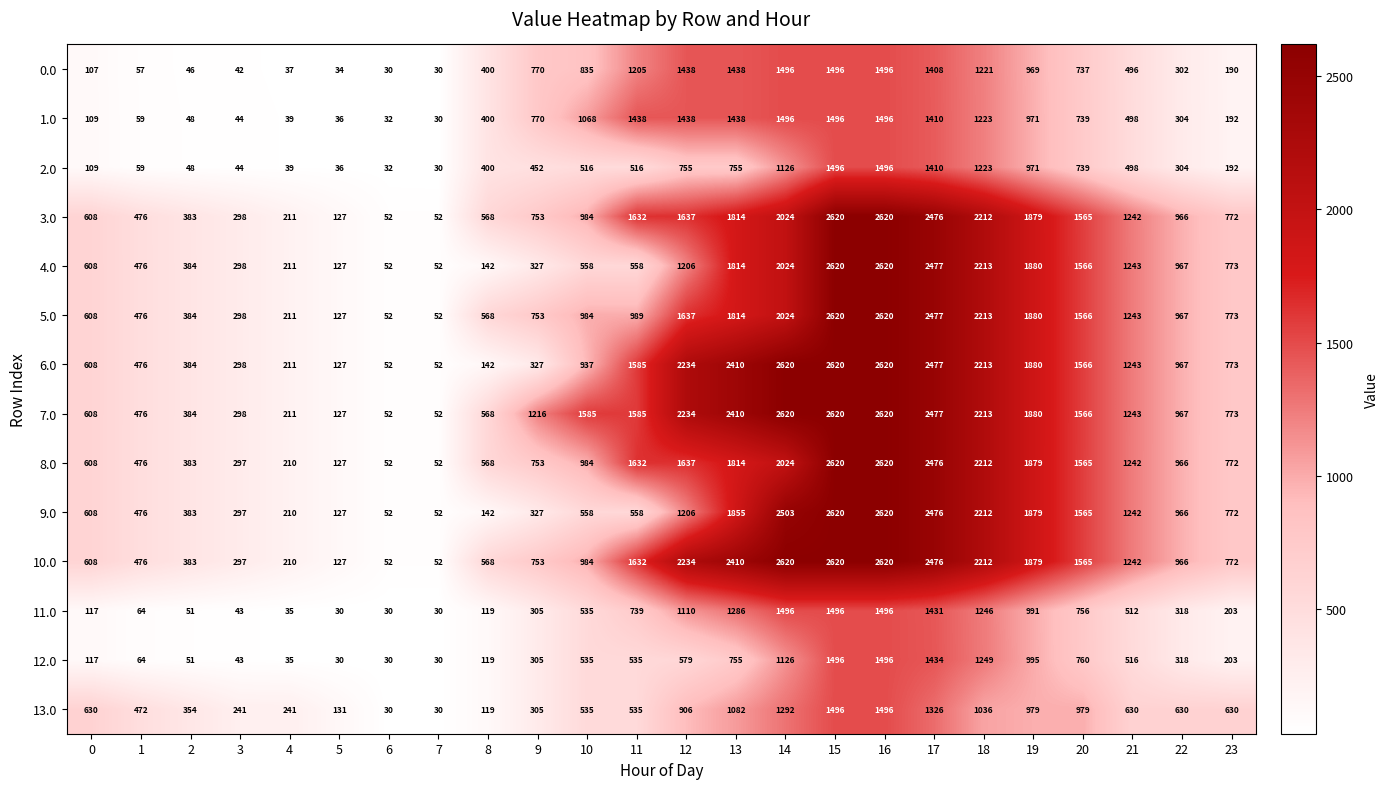

The 13.0 series shows 30 at 6. True or false?

True